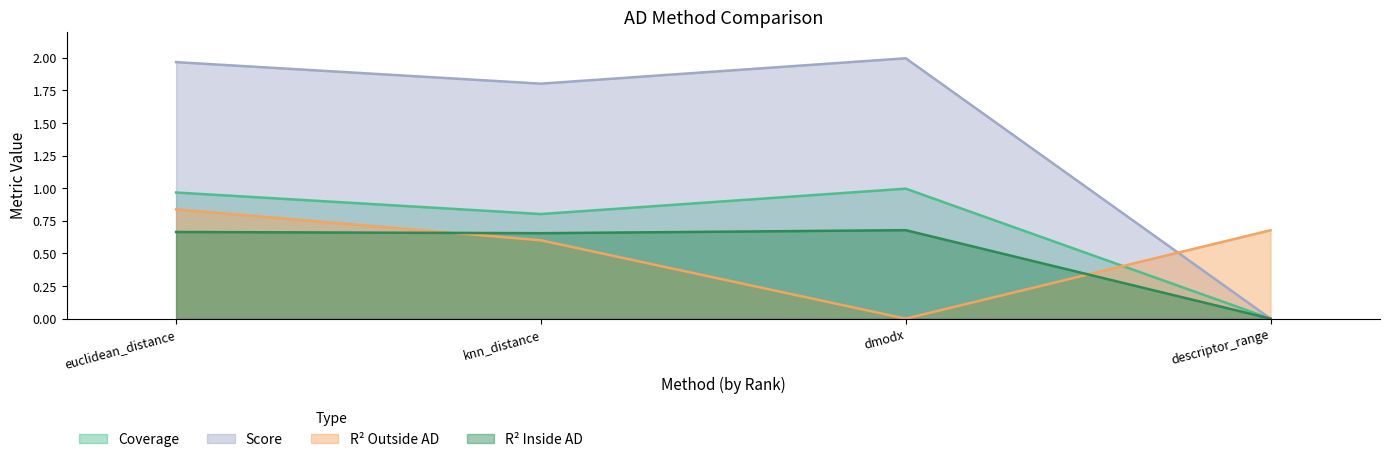

What is the difference between the second highest and second lowest values in the coverage series?

0.2